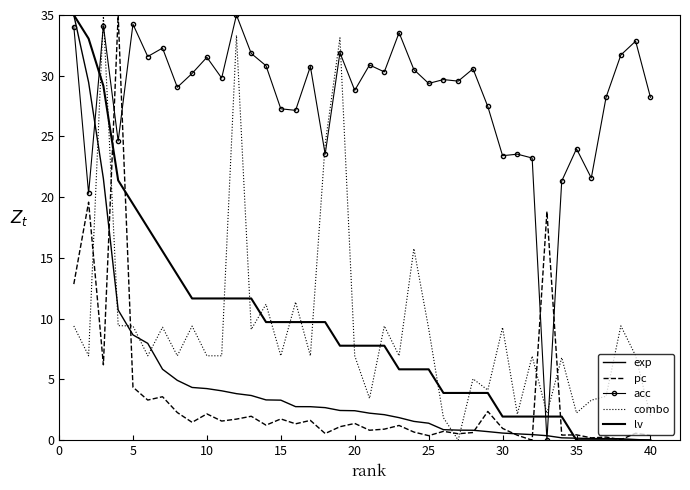

What is the value of the acc point at the 32nd from the left?

23.2